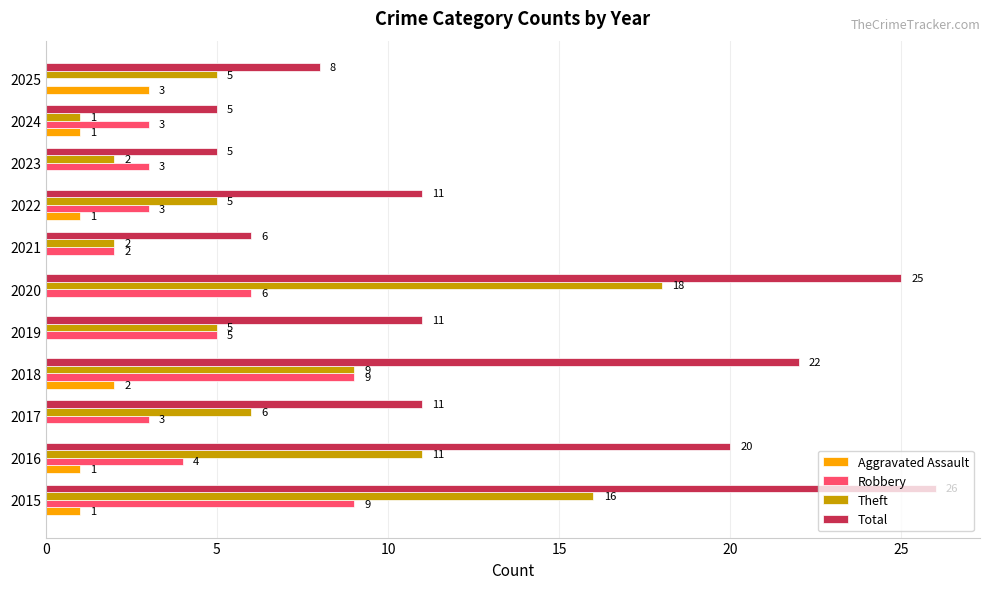

Between 2016 and 2017, which series saw the biggest shift?

Total